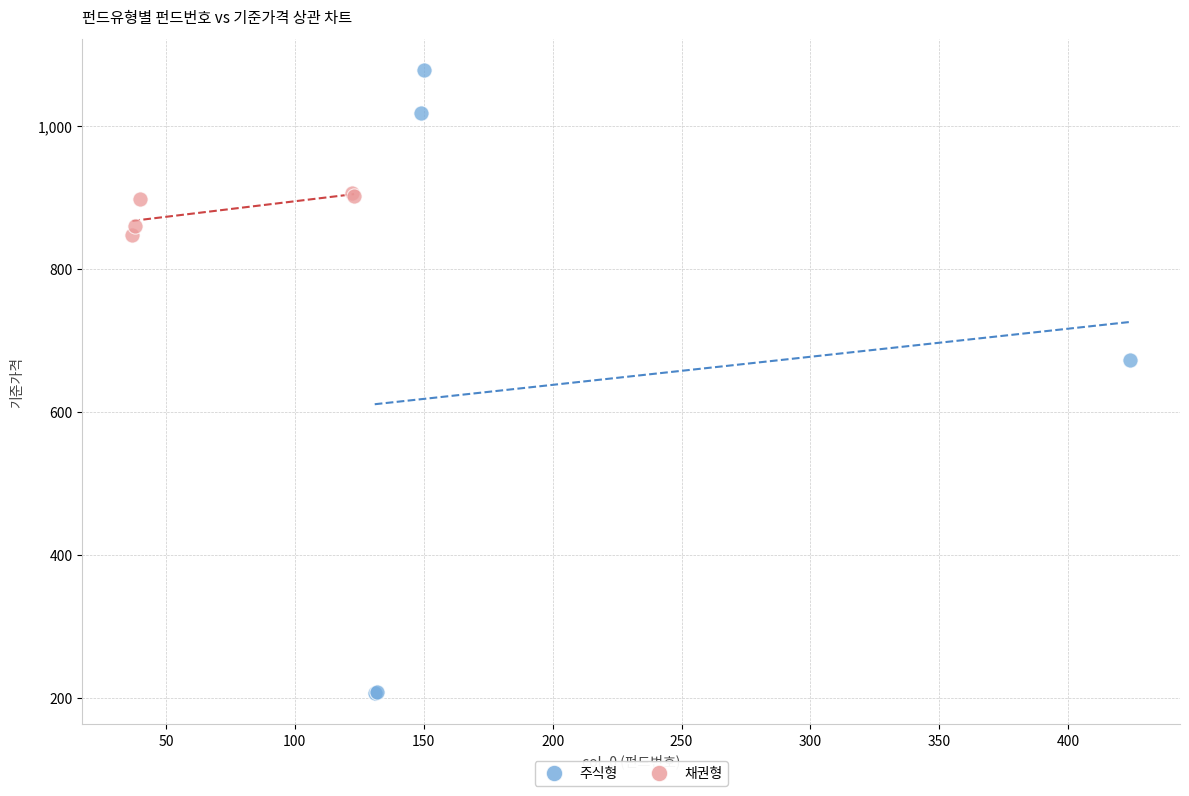

Which series reaches the maximum Y coordinate?

주식형